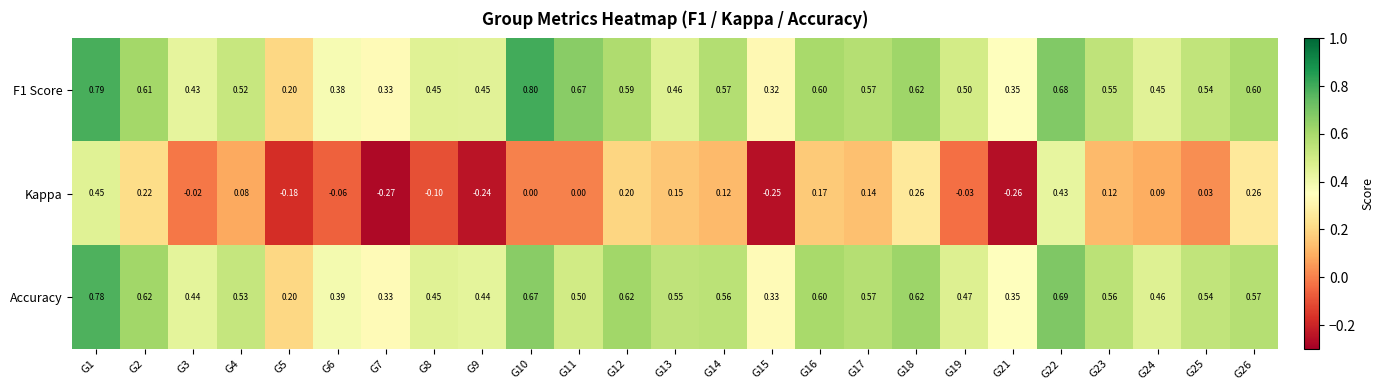

Between G11 and G12, which series saw the biggest shift?

Kappa